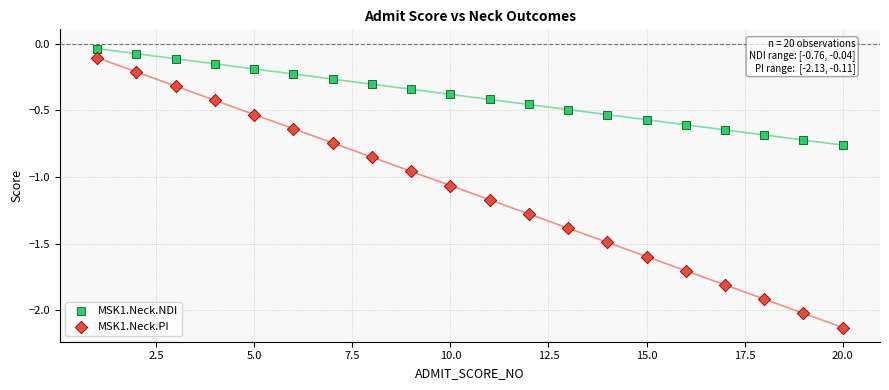

Which series reaches the maximum Y coordinate?

MSK1.Neck.NDI